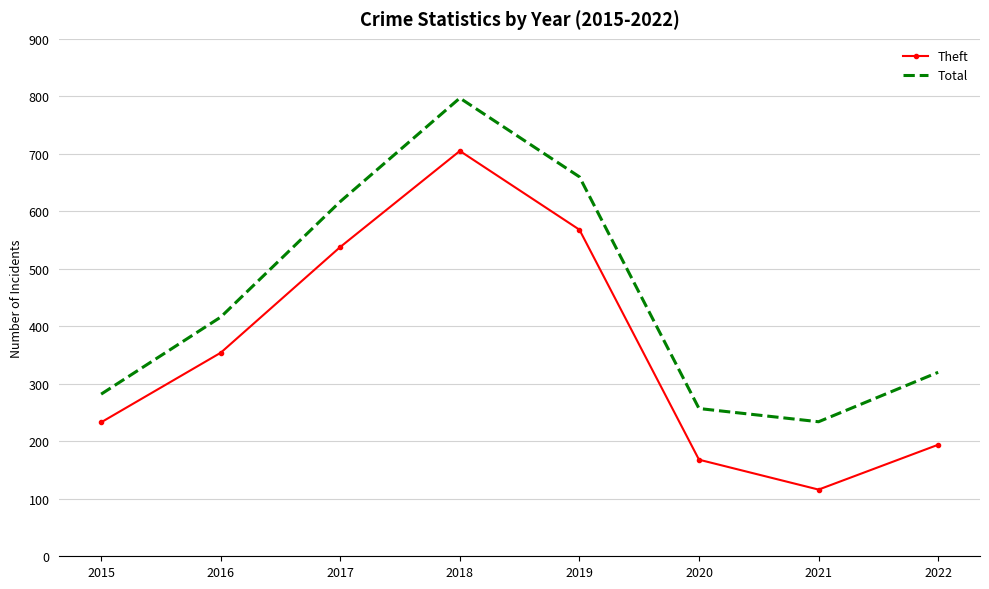

Read the Theft value at 2017, to the nearest 50.

550